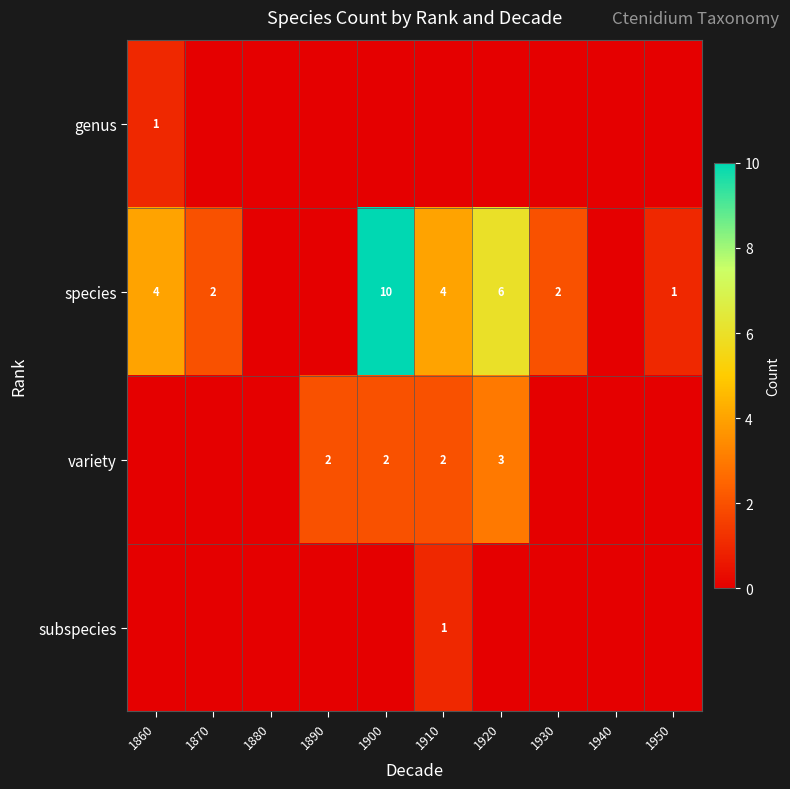

Is it true that species equals 10 at 1900?

True